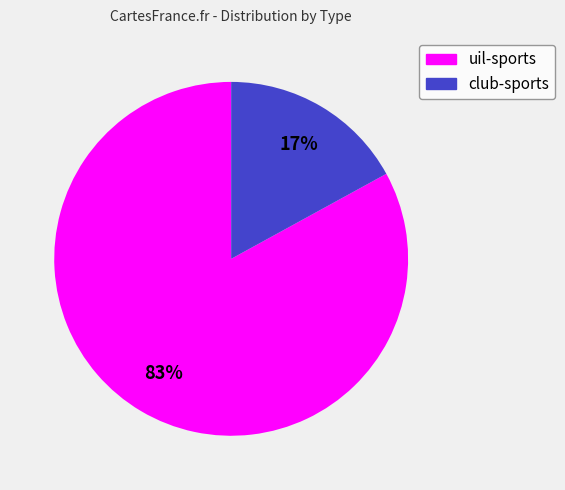

Is it true that club-sports is 17% of the pie?

True